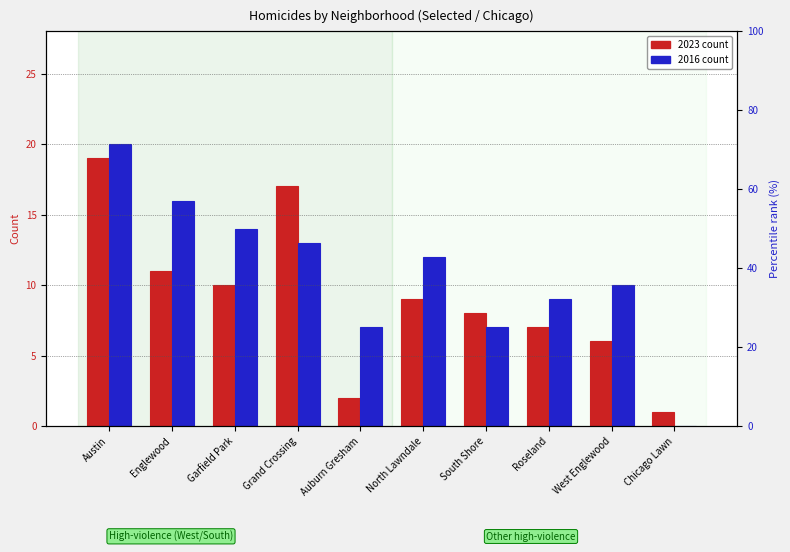

What is the sum of the 2016 count values at West Englewood and Auburn Gresham?

17